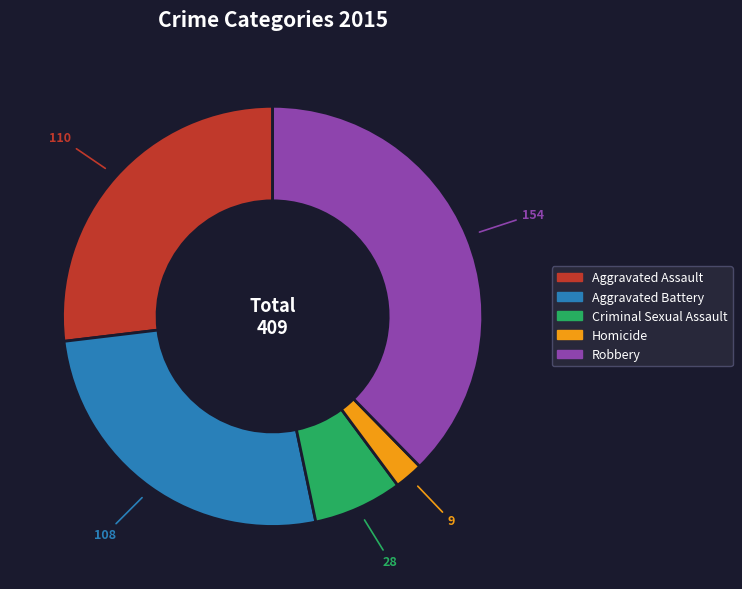

Between Aggravated Assault and Homicide, which is larger?

Aggravated Assault